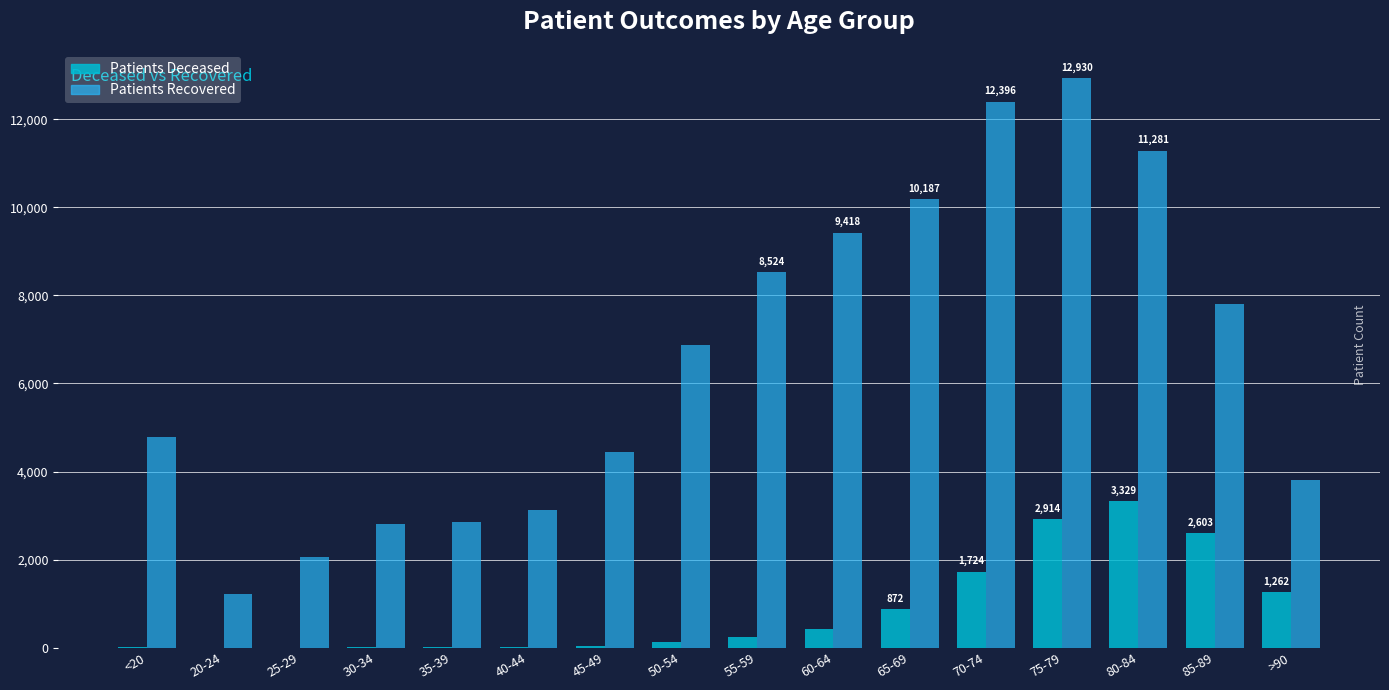

What is the total value across all series at 25-29?

2070